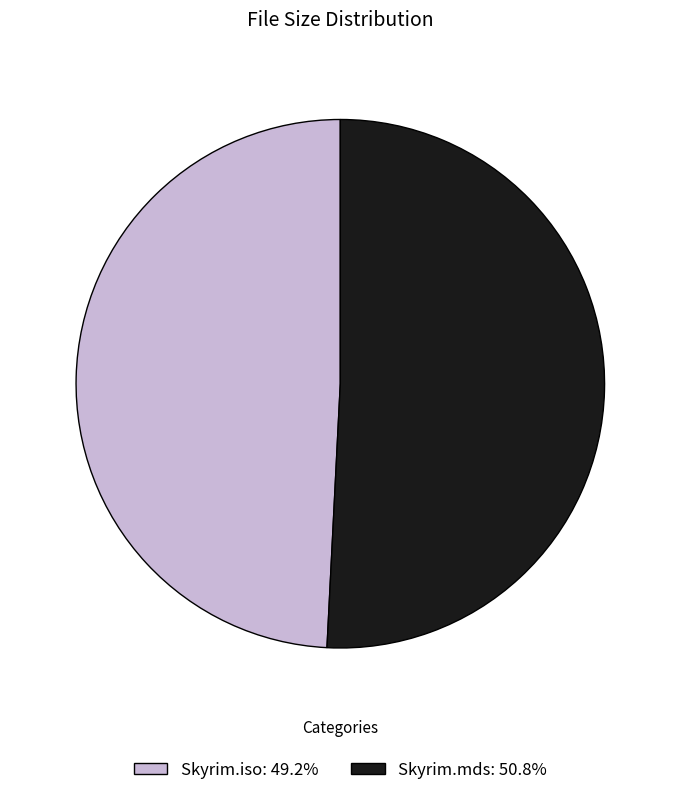

The Skyrim.mds slice represents 51% of the pie. True or false?

True